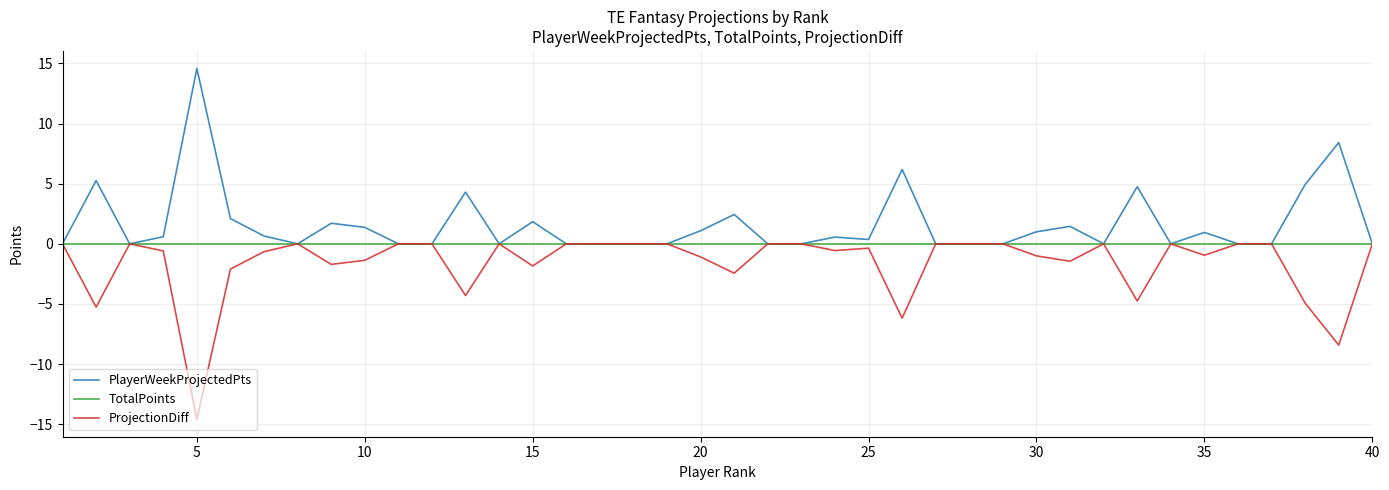

What is the maximum value shown in the chart?

14.6